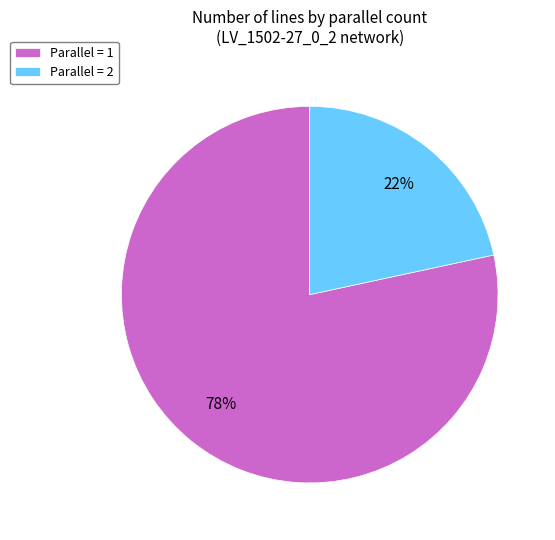

How many slices are in this pie chart?

2